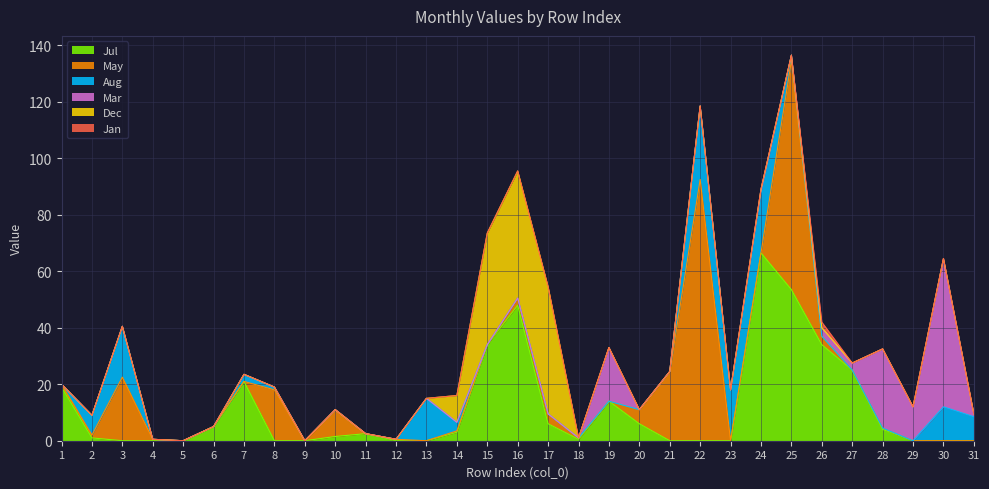

Reading right to left, what are all the values shown in this chart?

Jul: 31=0.0	30=0.0	29=0.0	28=4.0	27=25.0	26=34.0	25=53.5	24=66.5	23=0.0	22=0.0	21=0.0	20=6.0	19=14.0	18=0.5	17=6.0	16=48.0	15=34.0	14=3.0	13=0.0	12=0.0	11=2.5	10=1.5	9=0.0	8=0.0	7=21.0	6=5.0	5=0.0	4=0.0	3=0.0	2=1.0	1=19.0
May: 31=0.0	30=0.0	29=0.0	28=0.5	27=0.0	26=3.0	25=81.0	24=0.0	23=0.0	22=92.5	21=24.5	20=5.0	19=0.0	18=0.5	17=3.5	16=2.5	15=0.0	14=0.5	13=0.0	12=0.5	11=0.0	10=9.5	9=0.0	8=18.0	7=0.0	6=0.0	5=0.0	4=0.5	3=22.5	2=1.0	1=1.0
Aug: 31=8.5	30=12.0	29=0.0	28=0.0	27=0.0	26=0.0	25=2.0	24=21.5	23=18.0	22=26.0	21=0.0	20=0.0	19=0.0	18=0.0	17=0.0	16=0.0	15=0.0	14=3.0	13=15.0	12=0.0	11=0.0	10=0.0	9=0.0	8=1.0	7=2.5	6=0.0	5=0.0	4=0.0	3=18.0	2=7.0	1=0.0
Mar: 31=1.0	30=52.5	29=12.0	28=28.0	27=2.5	26=3.0	25=0.0	24=1.0	23=0.0	22=0.0	21=0.0	20=0.0	19=19.0	18=0.0	17=0.0	16=0.0	15=0.0	14=0.0	13=0.0	12=0.0	11=0.0	10=0.0	9=0.0	8=0.0	7=0.0	6=0.0	5=0.0	4=0.0	3=0.0	2=0.0	1=0.0
Dec: 31=0.0	30=0.0	29=0.0	28=0.0	27=0.0	26=0.0	25=0.0	24=0.0	23=0.0	22=0.0	21=0.0	20=0.0	19=0.0	18=0.0	17=45.0	16=45.0	15=39.5	14=9.5	13=0.0	12=0.0	11=0.0	10=0.0	9=0.0	8=0.0	7=0.0	6=0.0	5=0.0	4=0.0	3=0.0	2=0.0	1=0.0
Jan: 31=0.0	30=0.0	29=0.0	28=0.0	27=0.0	26=2.0	25=0.0	24=0.0	23=0.0	22=0.0	21=0.0	20=0.0	19=0.0	18=0.0	17=0.0	16=0.0	15=0.0	14=0.0	13=0.0	12=0.0	11=0.0	10=0.0	9=0.0	8=0.0	7=0.0	6=0.0	5=0.0	4=0.0	3=0.0	2=0.0	1=0.0